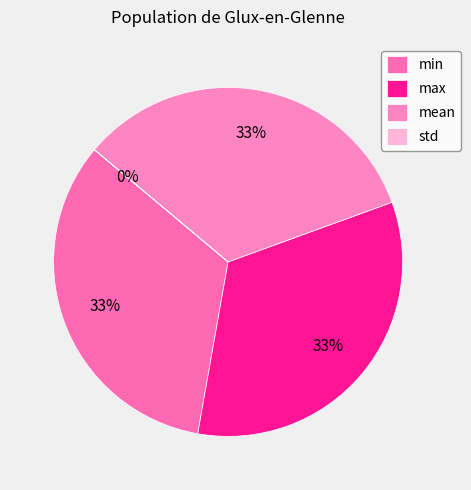

The min slice represents 48% of the pie. True or false?

False